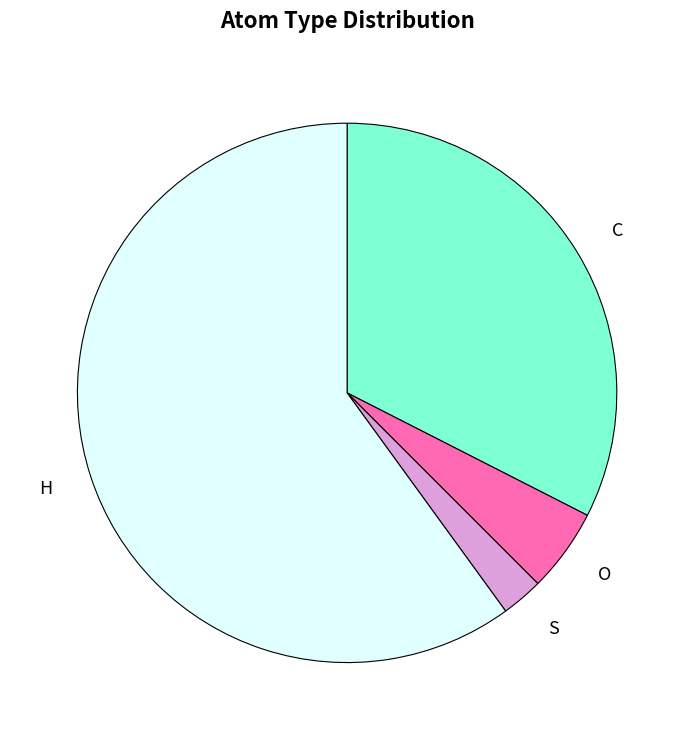

Rank the categories by value from lowest to highest.

S, O, C, H